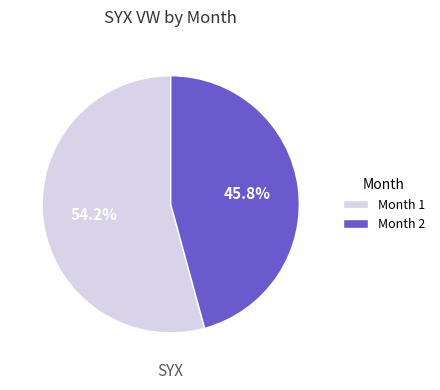

Is there a majority slice in this chart?

Yes